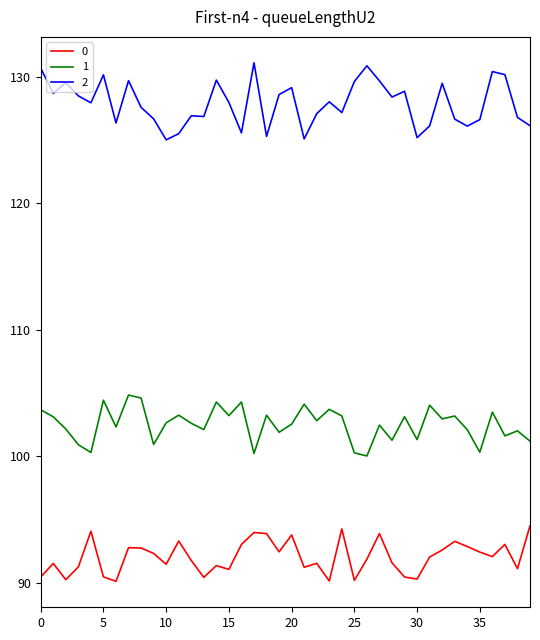

List the series in order of their peak value, lowest first.

0, 1, 2